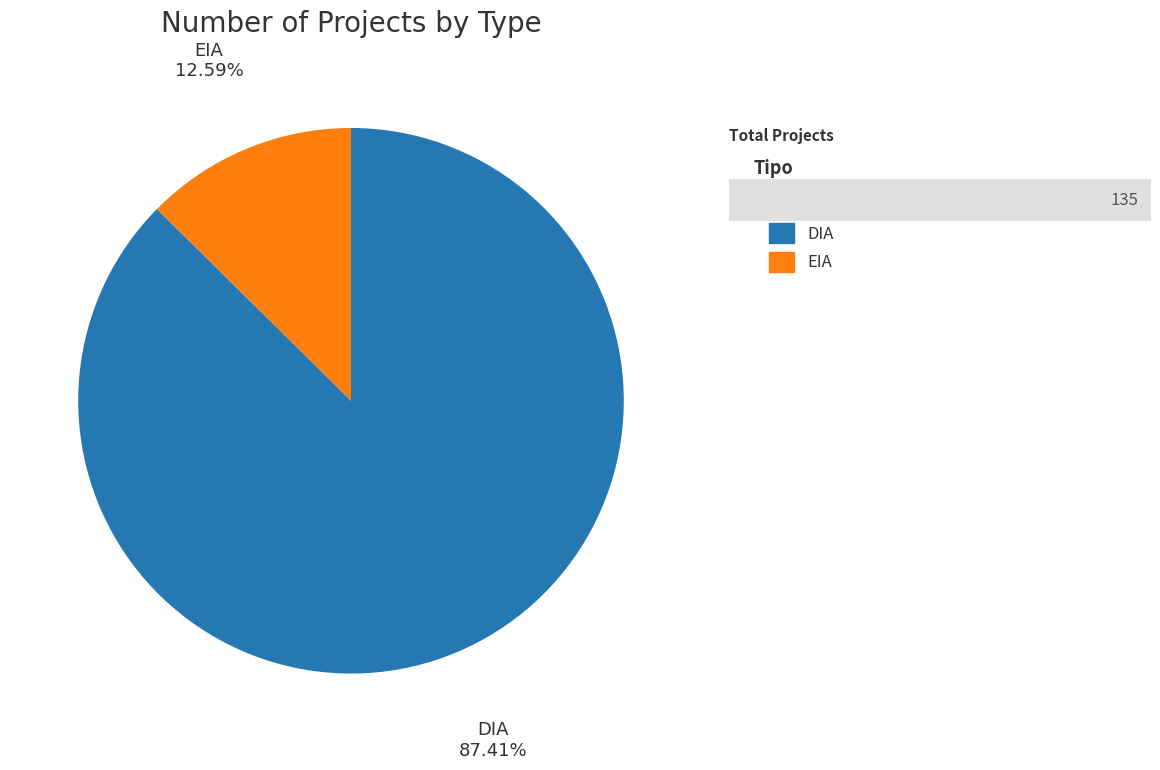

Rank the categories by value from lowest to highest.

EIA, DIA